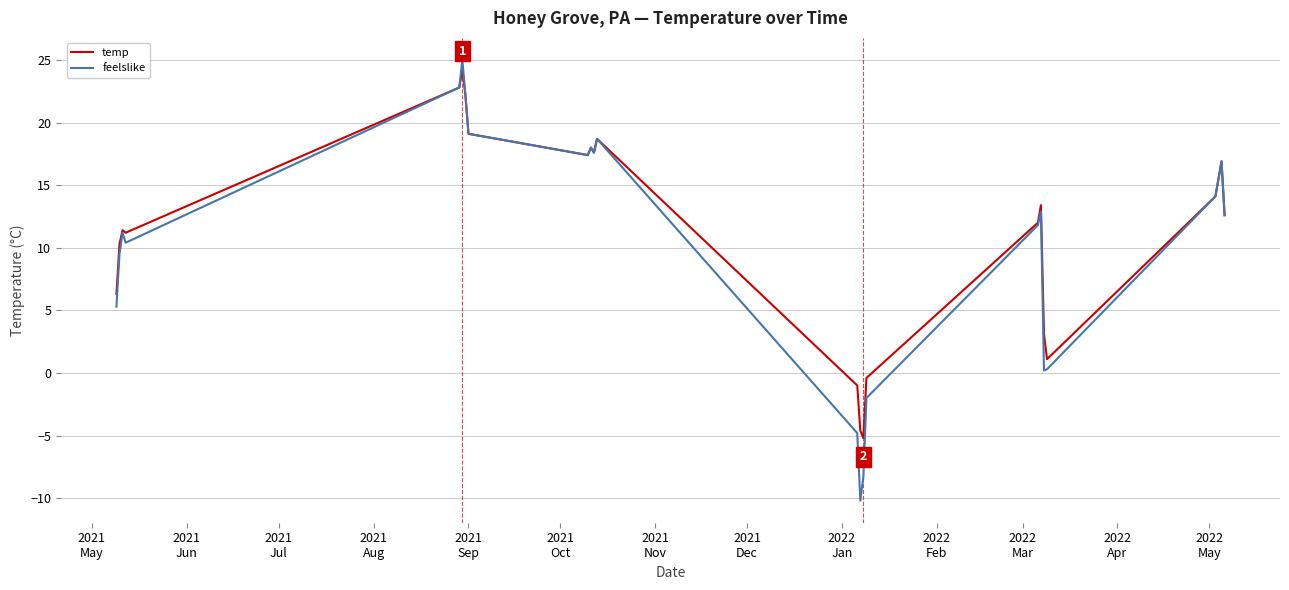

Which series has the widest spread of values?

feelslike